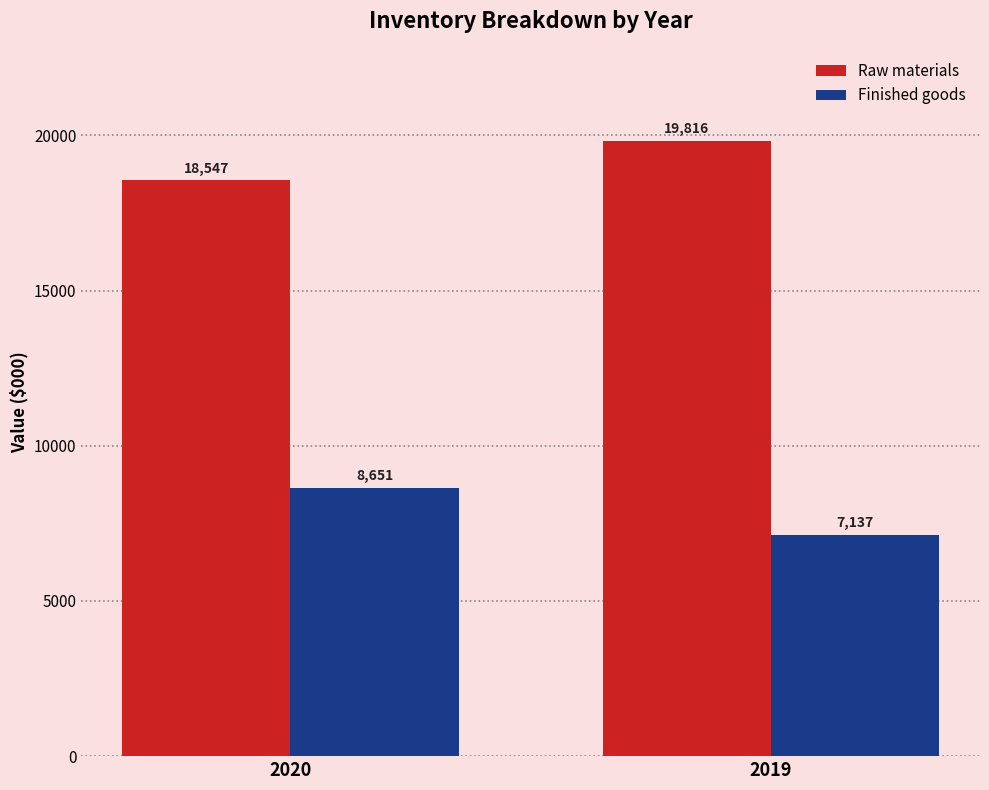

Rank the series at 2020 from lowest to highest value.

Finished goods, Raw materials